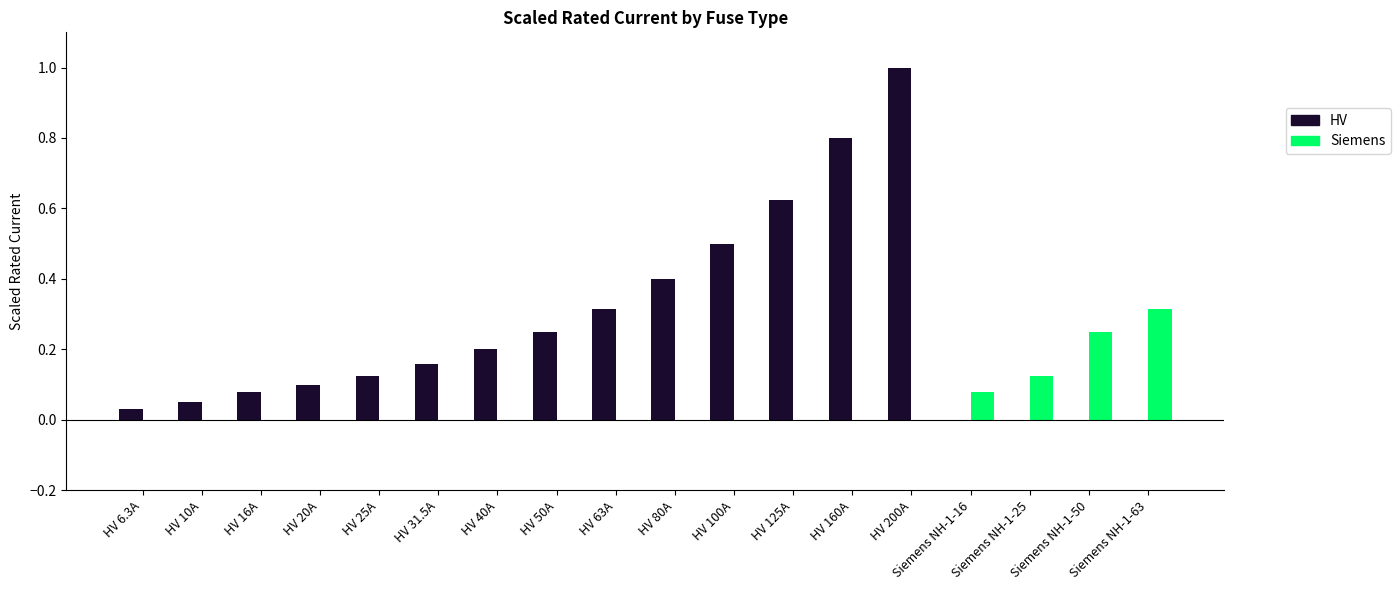

What is the sum of all Siemens values?

0.8